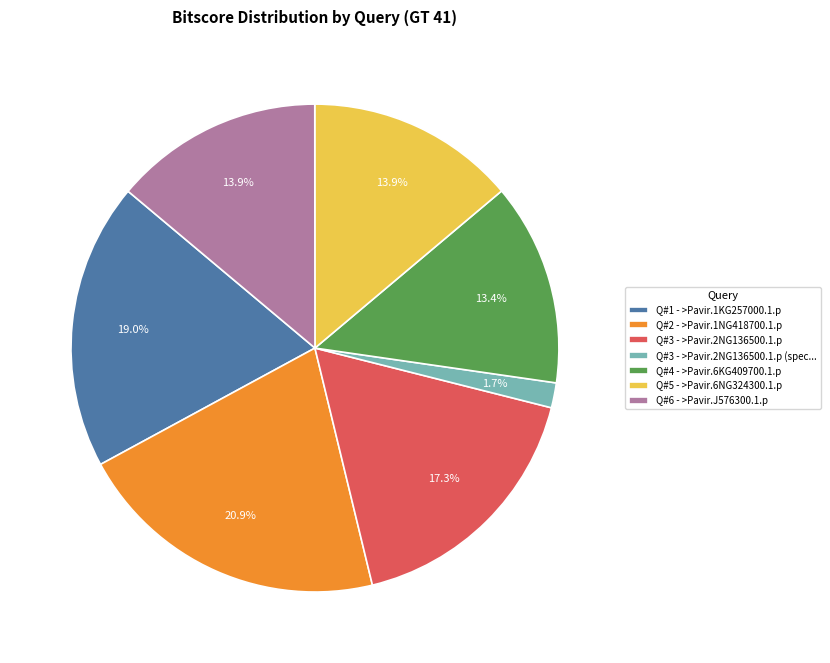

What is the smallest slice in the pie chart?

Q#3 - >Pavir.2NG136500.1.p (spec...